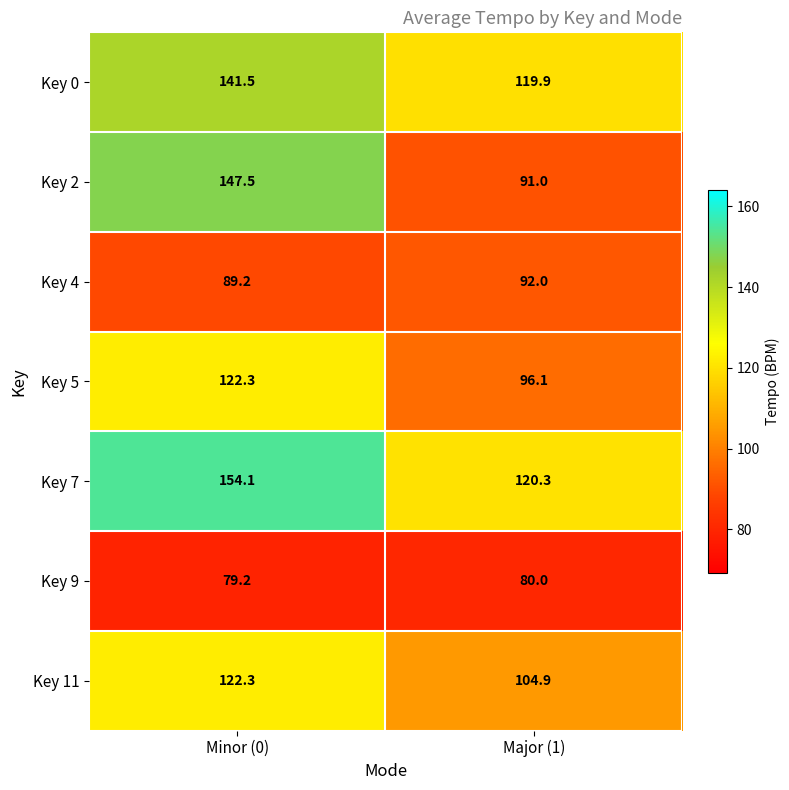

The value of Key 5 at Minor (0) is 122.3. True or false?

True